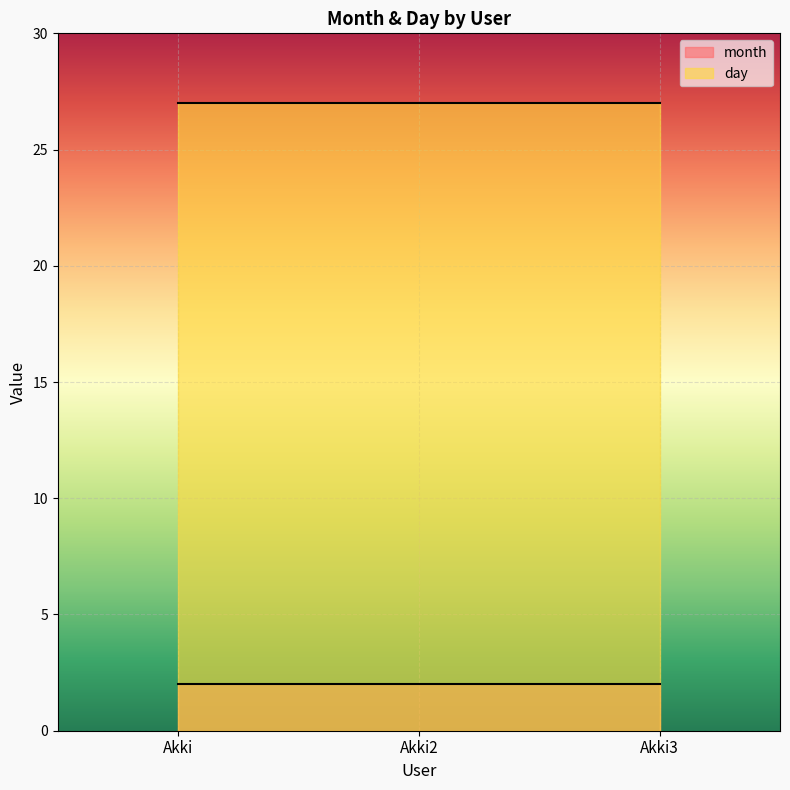

Reading left to right, transcribe all the data shown in this chart.

month: 2	2	2
day: 27	27	27